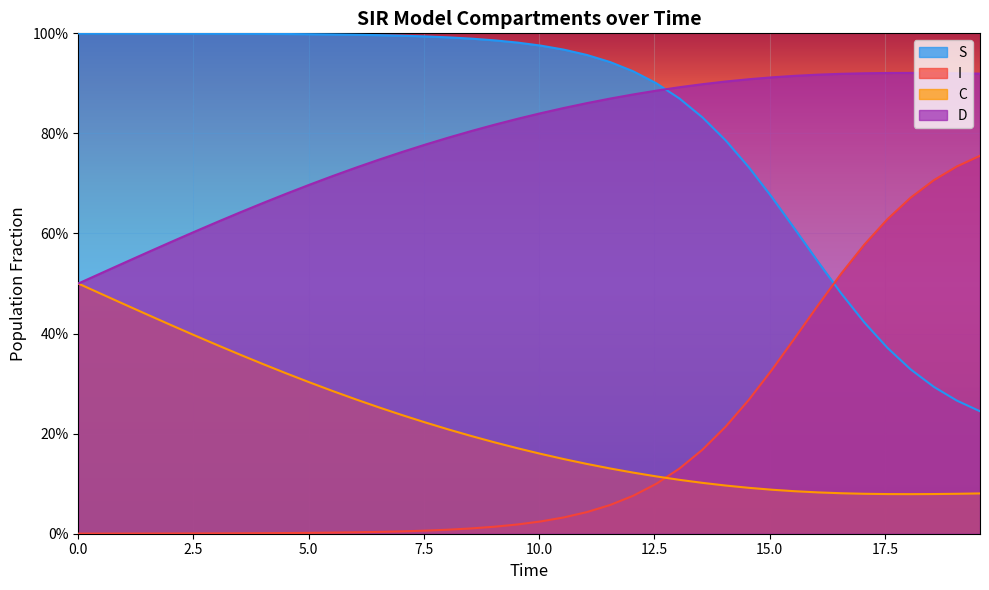

Count the C values in the range 0 to 1.

40